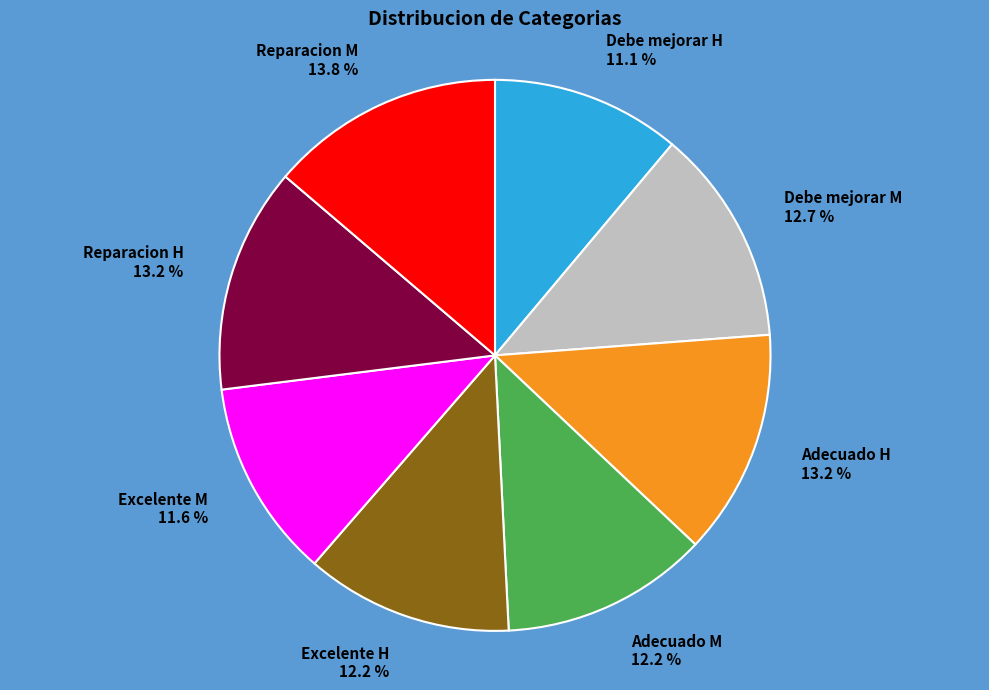

To the nearest percent, what is the difference between the largest and smallest slice percentages?

3%